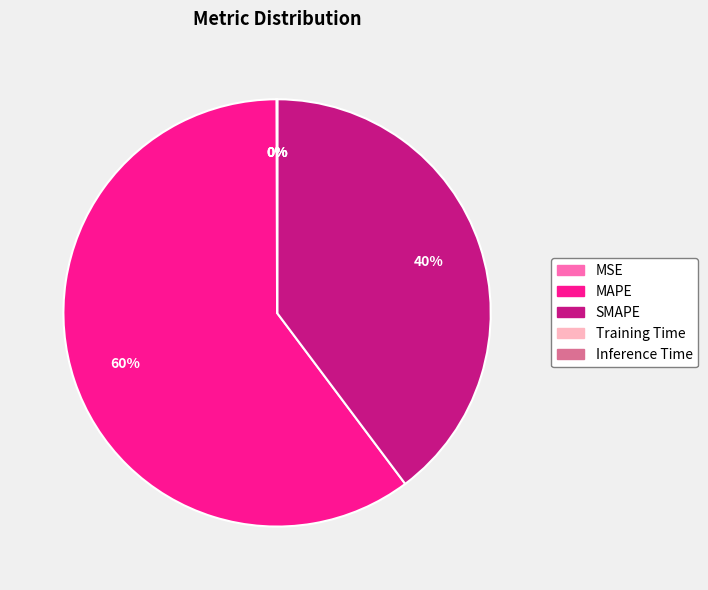

Approximately how many times larger is the value at SMAPE compared to MAPE?

0.7